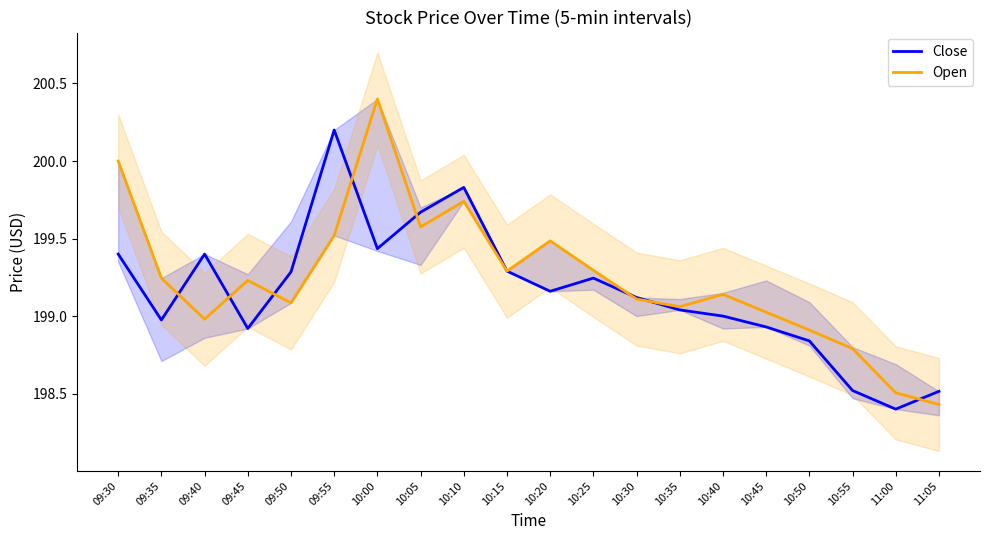

True or false: Close and Open cross at least once.

True